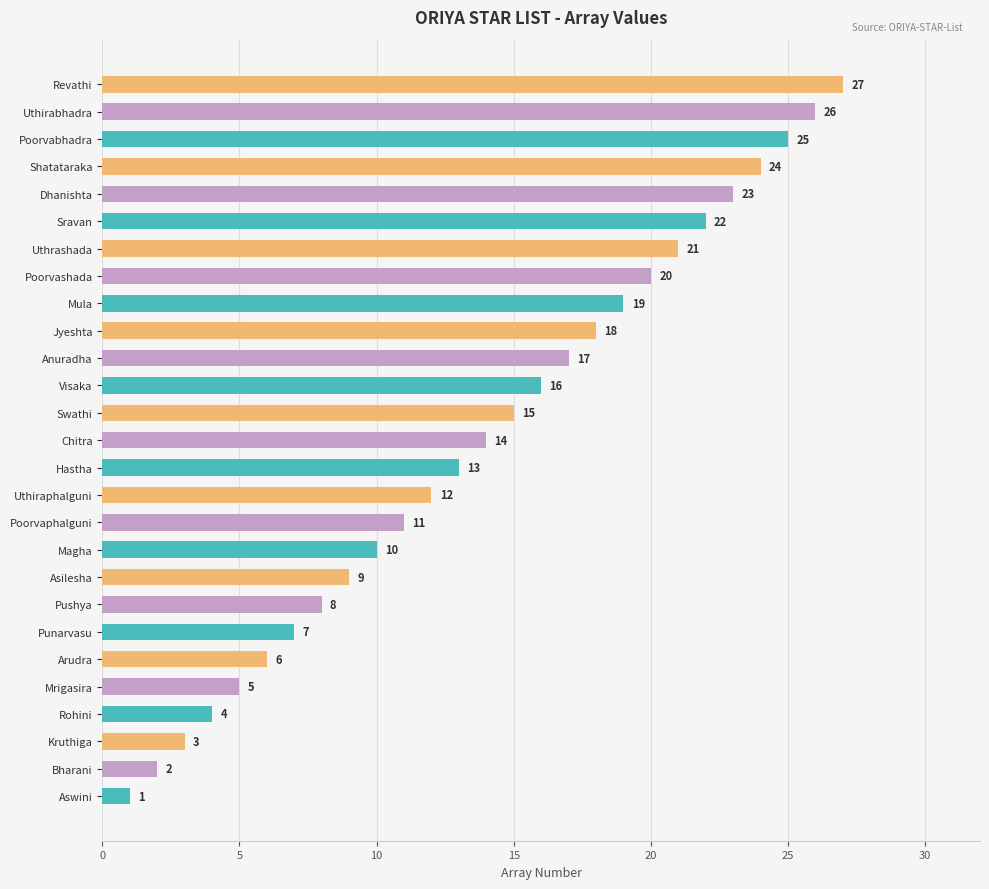

What is the difference between the second highest and minimum values?

25